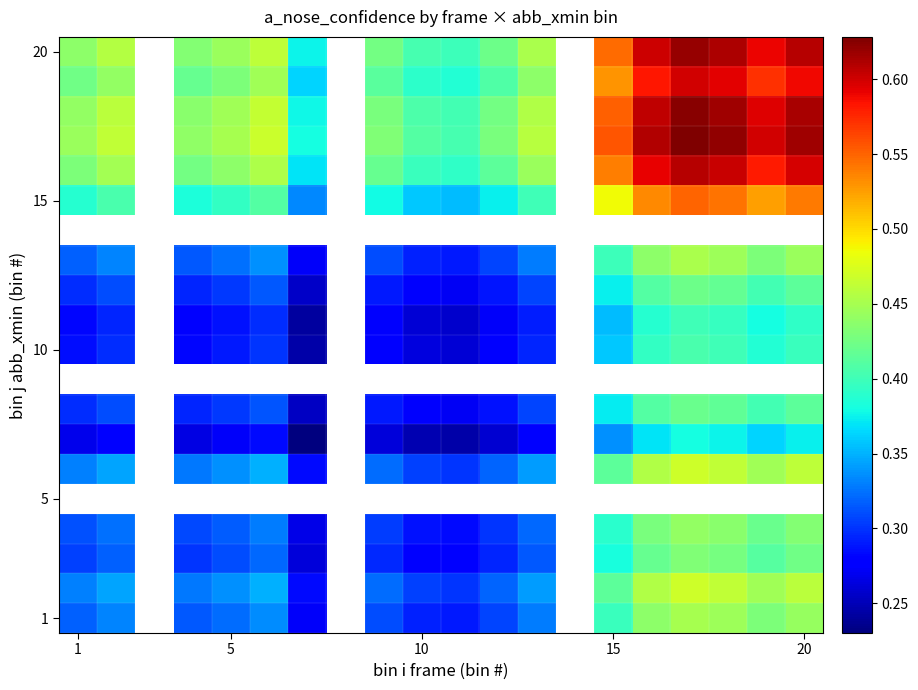

What is the spread (max minus min) of values at 12?

0.2